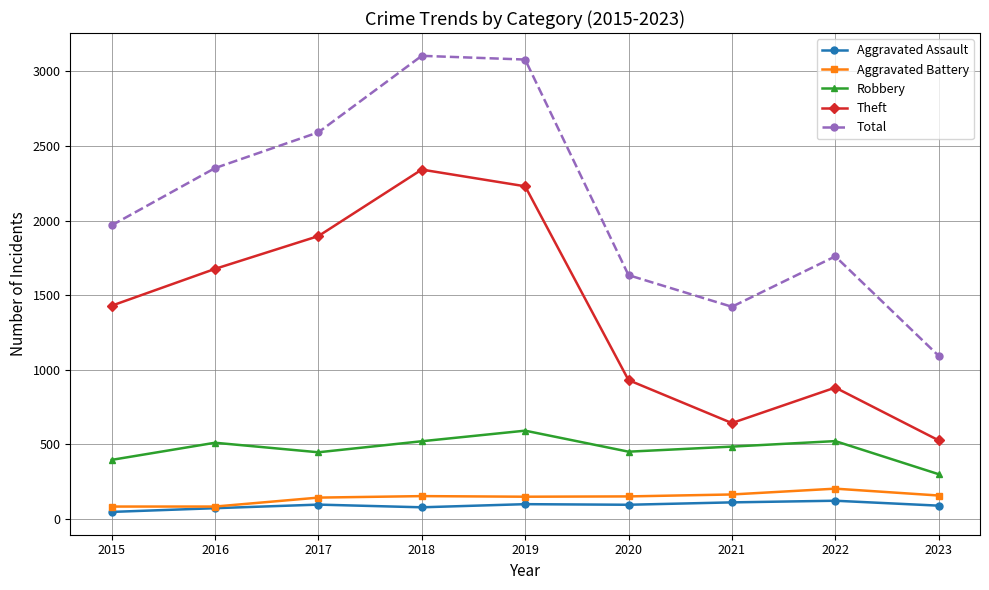

At how many categories does at least one series exceed 1984?

4